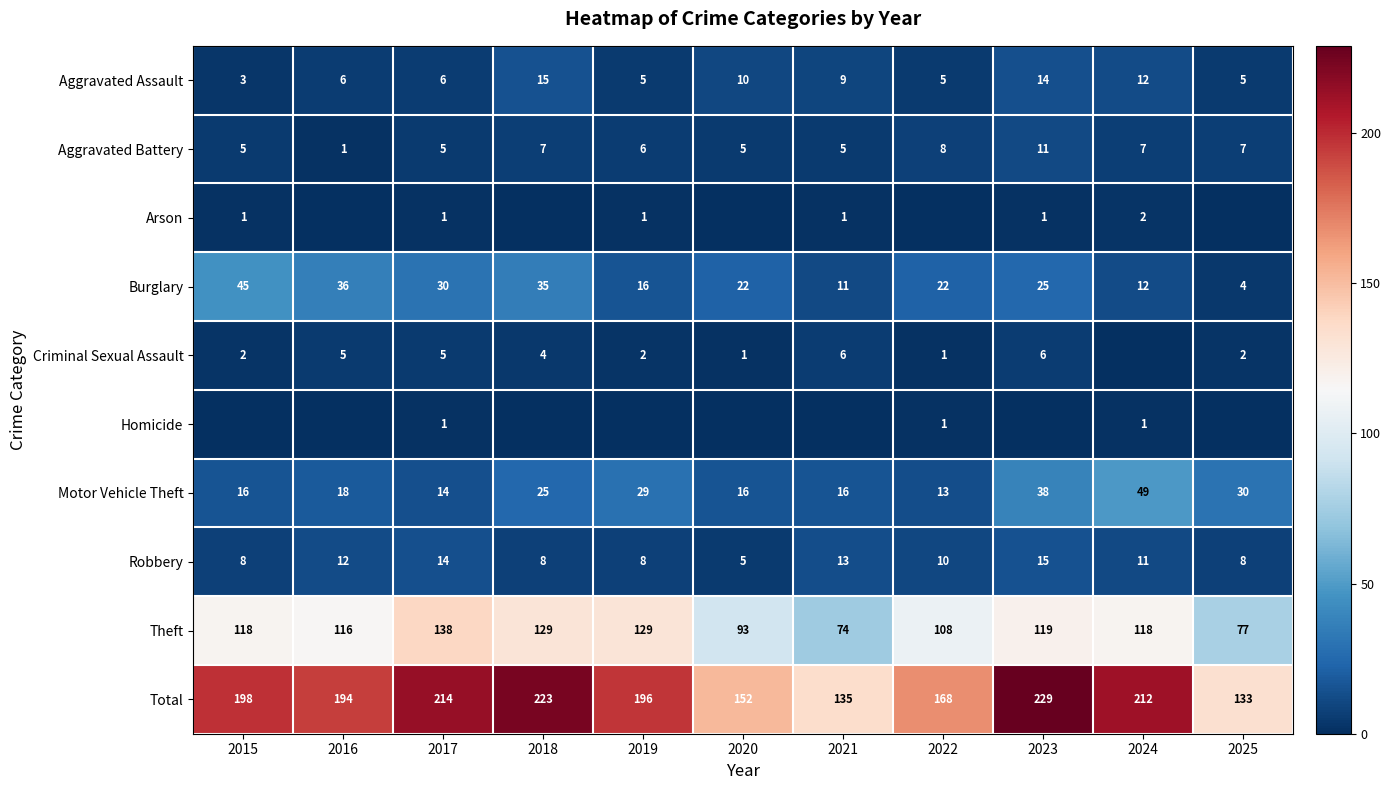

What value does the Aggravated Battery series have at 2022?

8